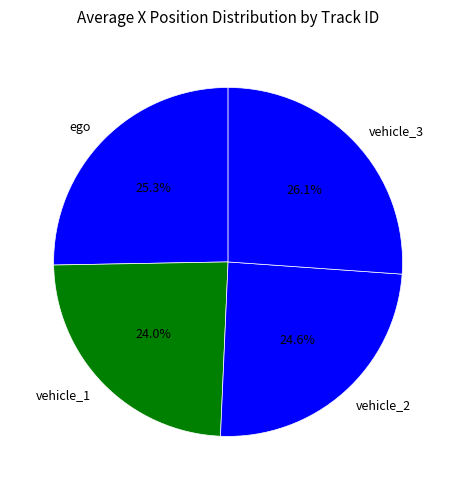

To the nearest percent, what is the combined percentage of vehicle_3 and ego?

51%